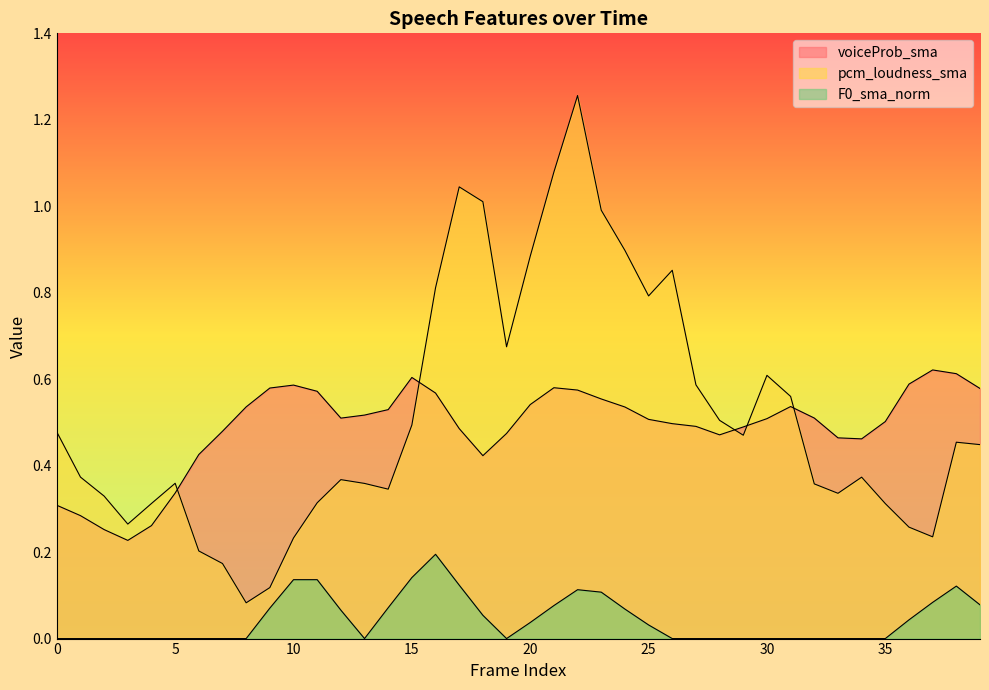

The value of voiceProb_sma at 3 is 0.2. True or false?

True